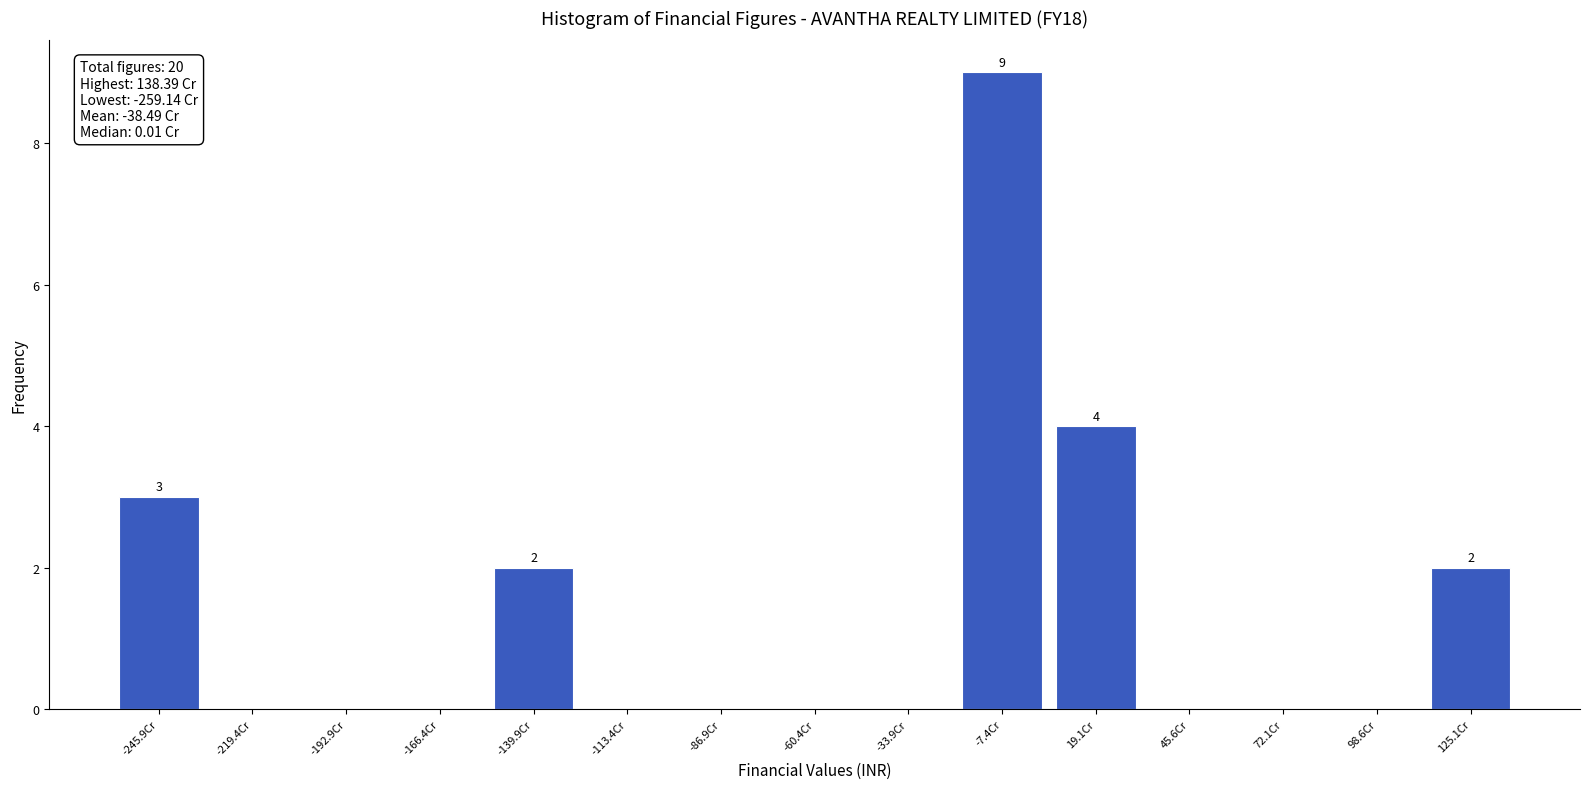

Reading left to right, transcribe all the data shown in this chart.

-245.9Cr=3	-219.4Cr=0	-192.9Cr=0	-166.4Cr=0	-139.9Cr=2	-113.4Cr=0	-86.9Cr=0	-60.4Cr=0	-33.9Cr=0	-7.4Cr=9	19.1Cr=4	45.6Cr=0	72.1Cr=0	98.6Cr=0	125.1Cr=2